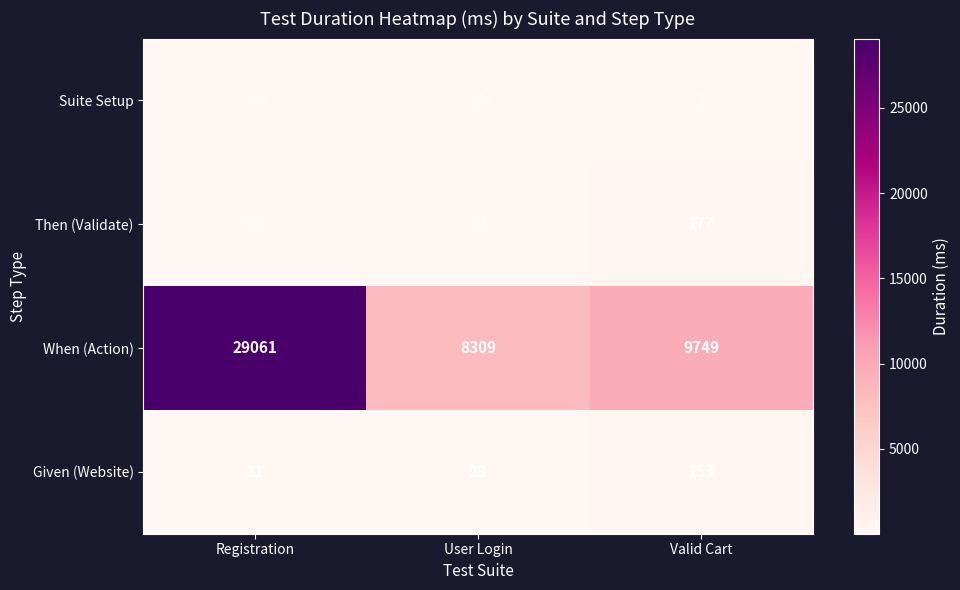

Which series has the largest total across all categories?

When (Action)